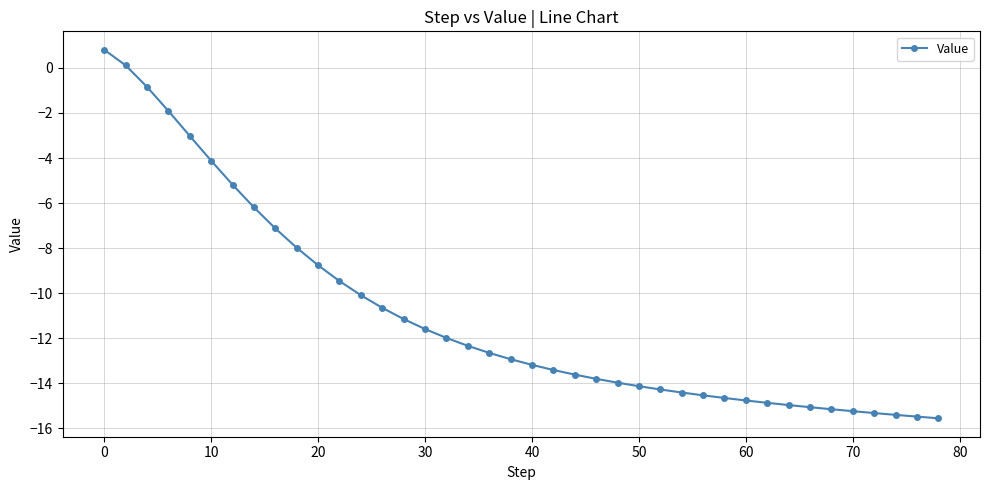

What is the value of the 25th point from the left?

-14.0